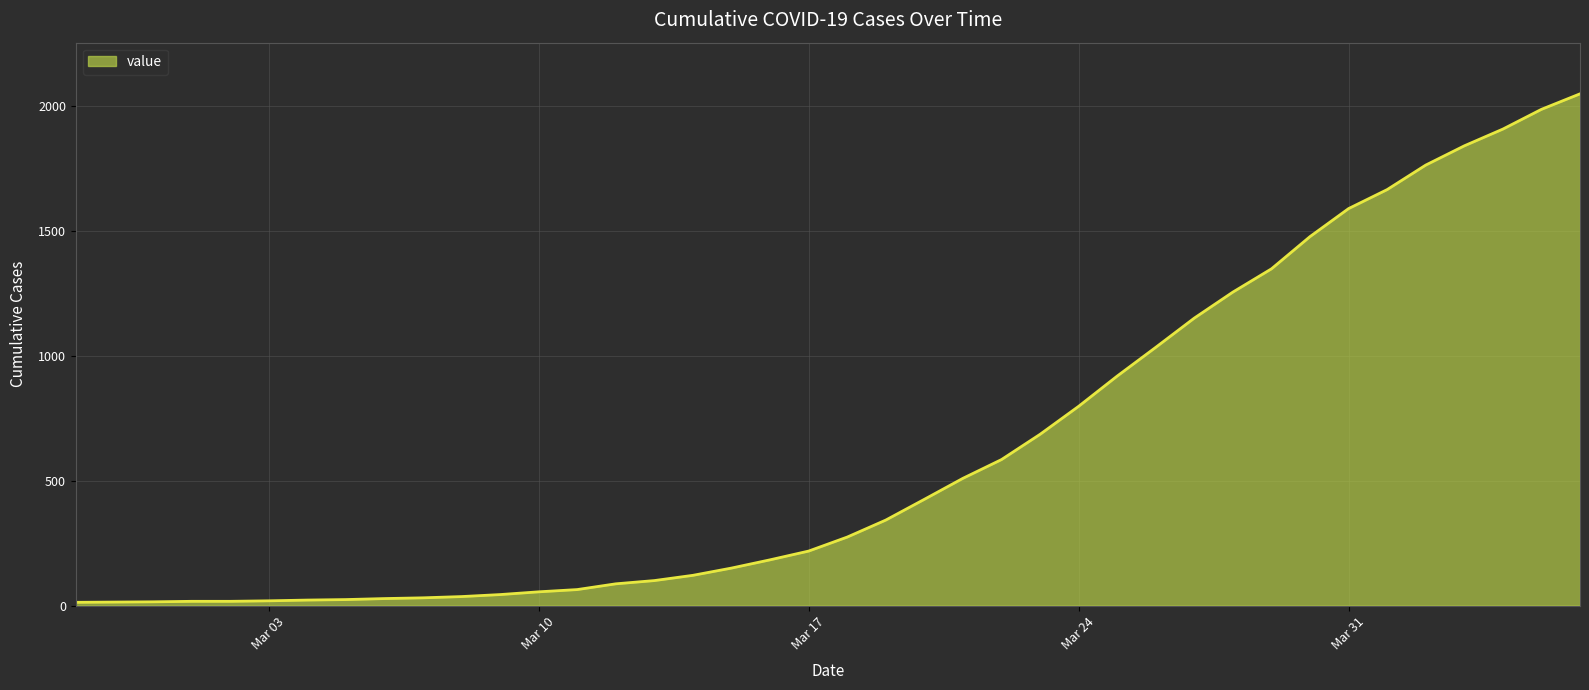

What is the difference between the maximum and minimum values?

2034